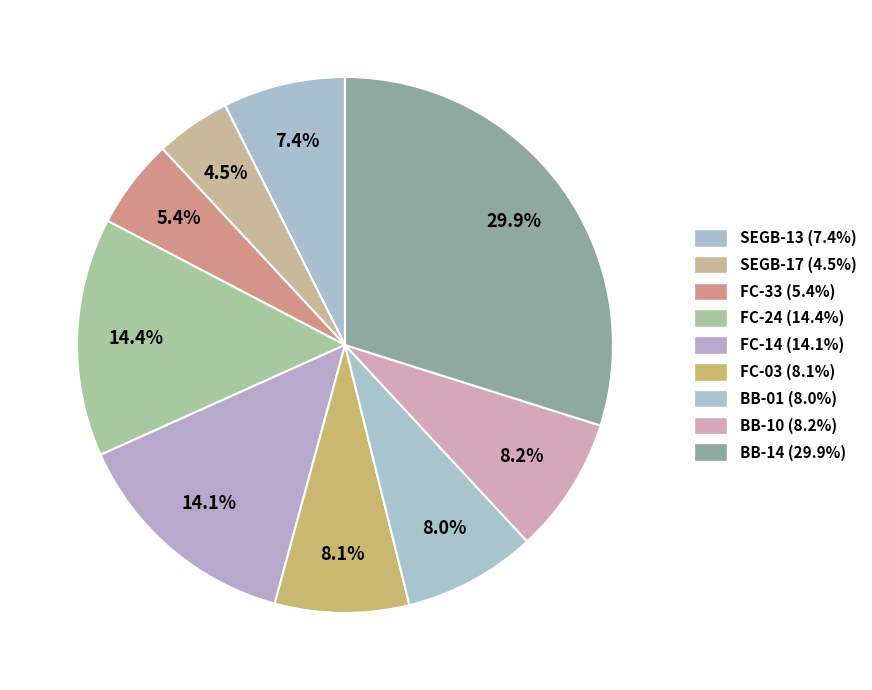

Which category has the smallest portion of the pie?

SEGB-17